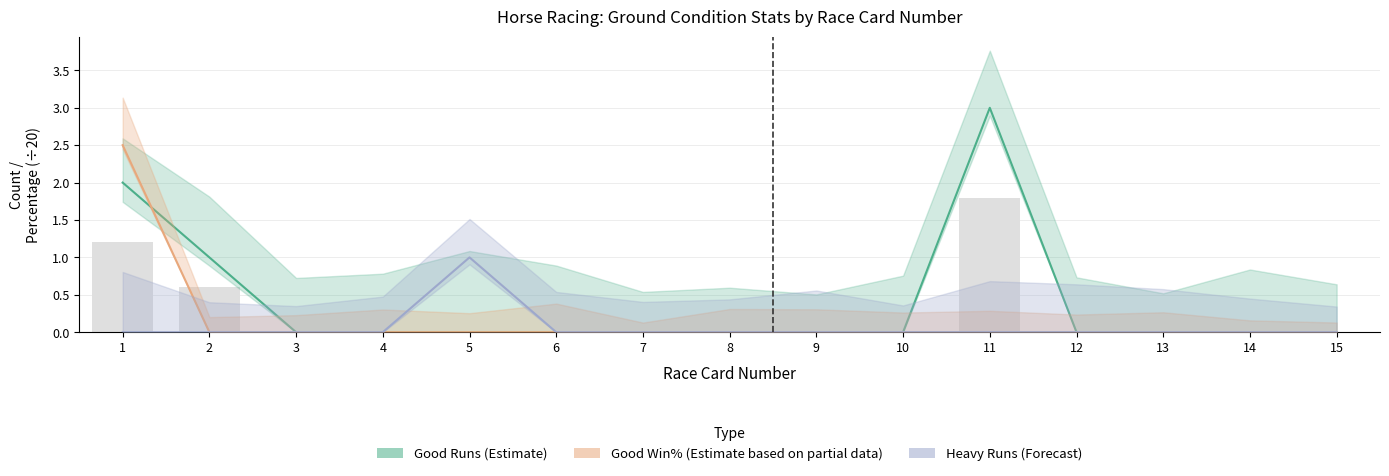

Is the value of Good Runs (Estimate) at 10 greater than the value of Heavy Runs (Forecast) at 15?

No